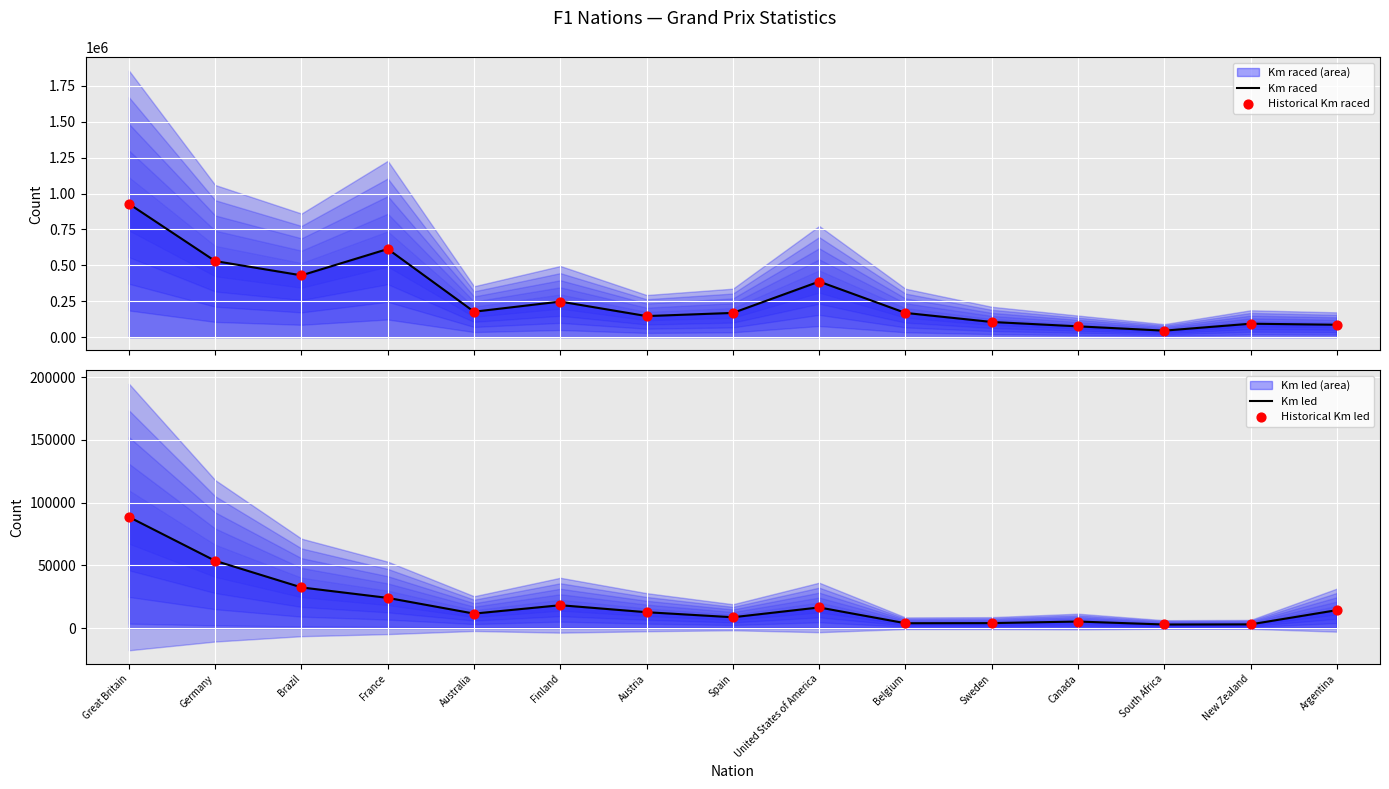

At which category is the sum across all series the highest?

Great Britain